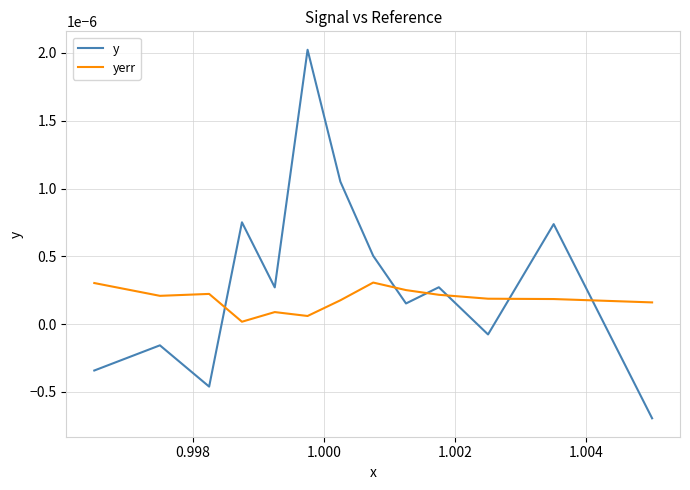

True or false: y has more than 1 points higher than both neighbors.

True